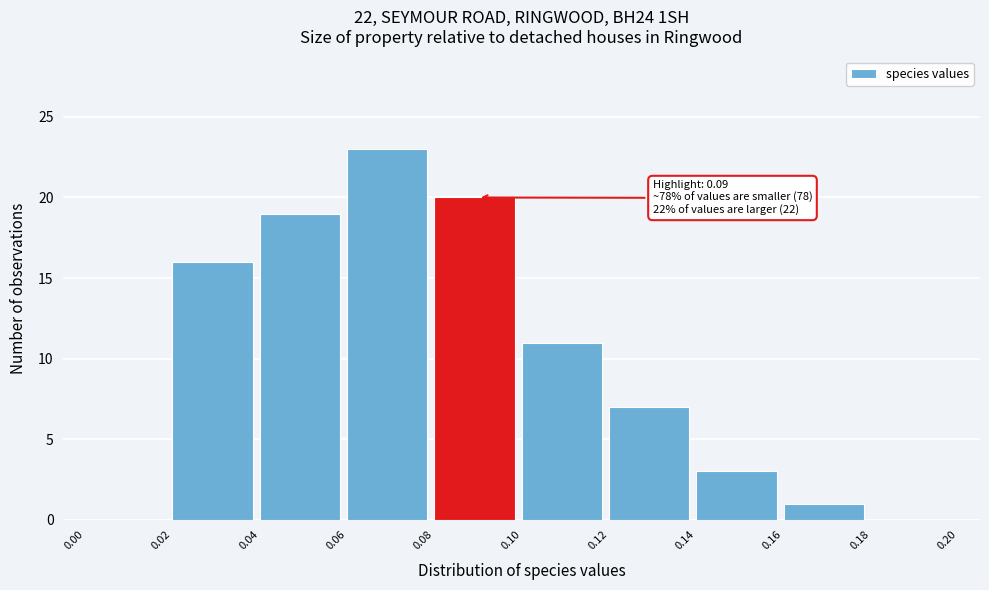

Over which range of the x-axis is the bar tallest?

0.06 to 0.08